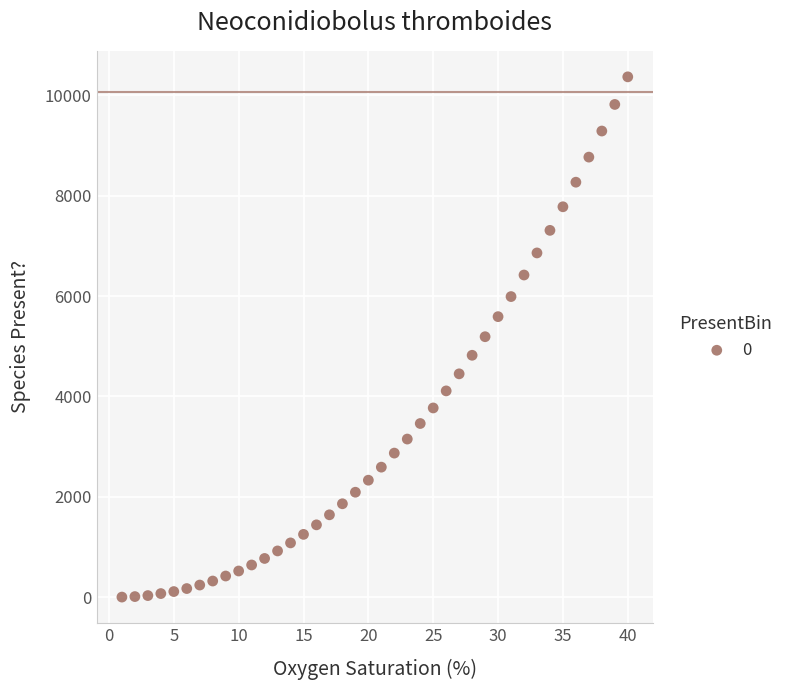

What is the range of Y values (max minus min)?

10370